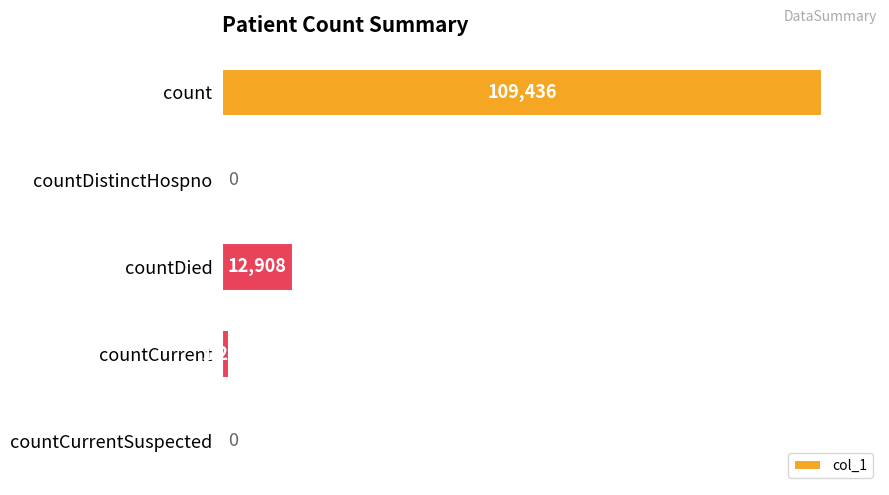

The value at countCurrent is 1261. True or false?

True